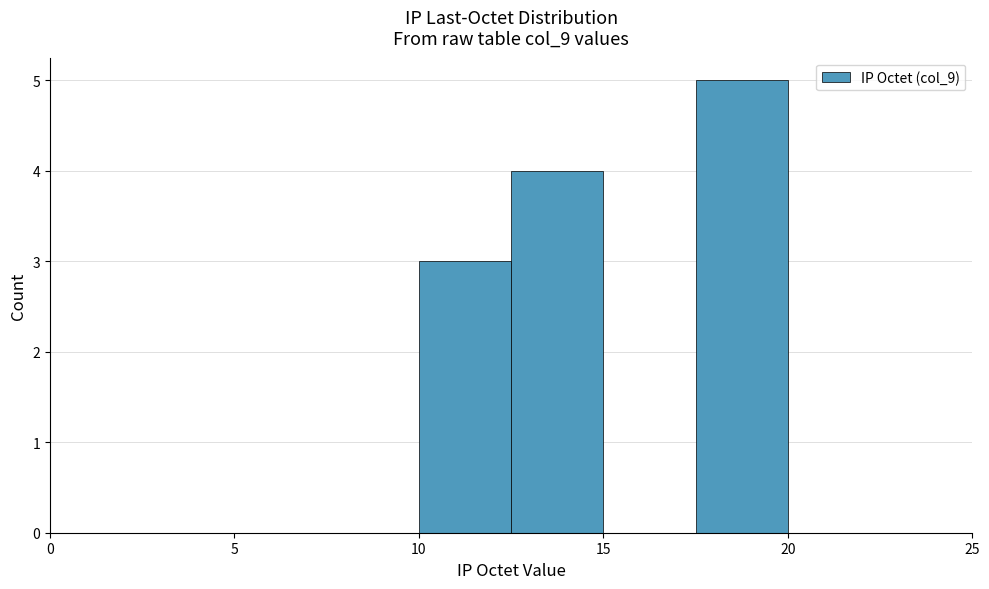

What is the height of the bar covering 17.5 to 20.0 on the x-axis? The values are not printed on the chart, so give them approximately, as read against the axis.

5